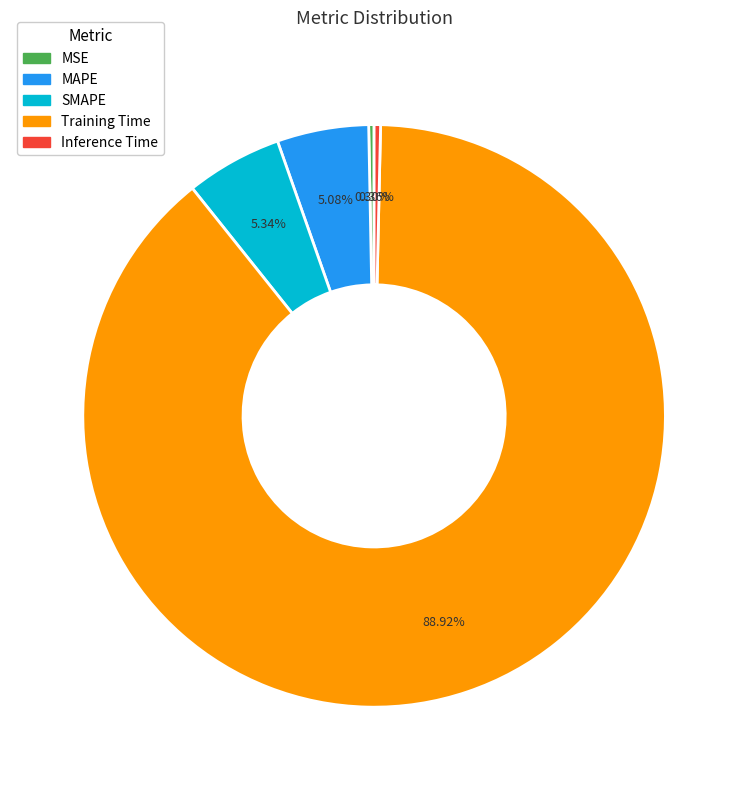

To the nearest percent, what is the difference between the largest and smallest slice percentages?

89%